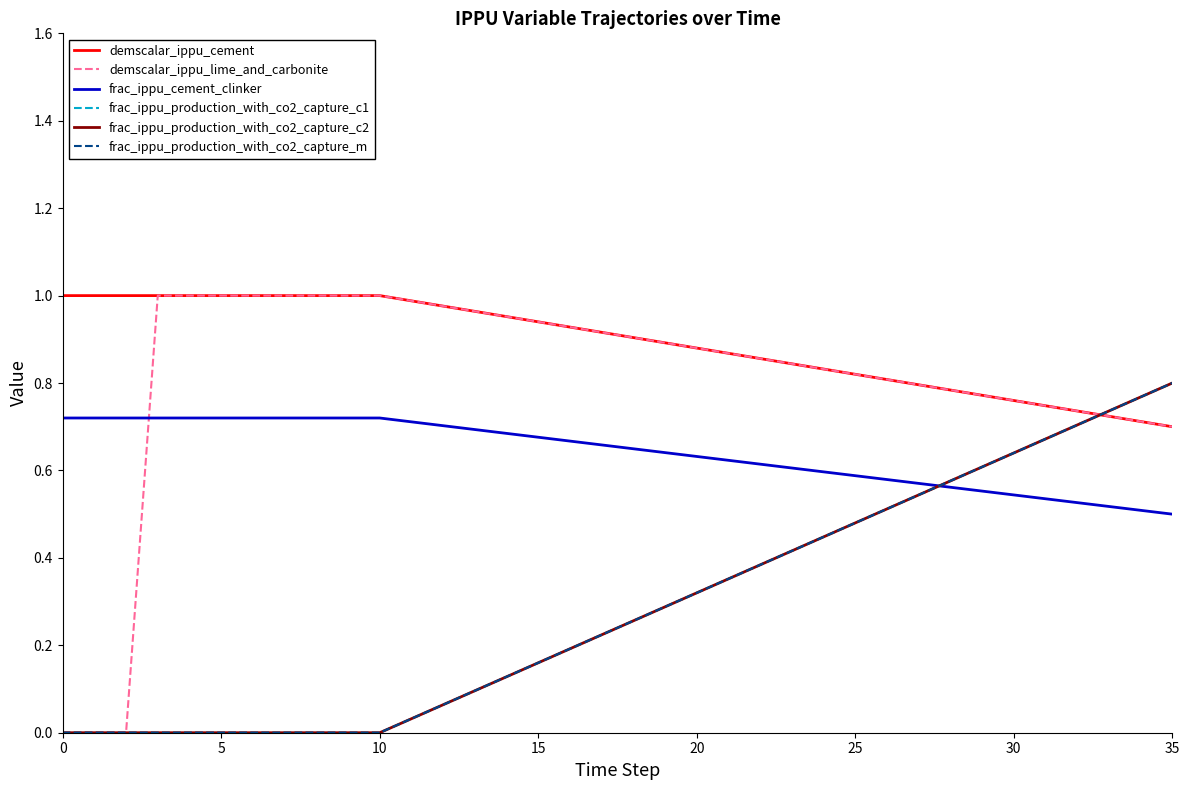

What is the average value of the frac_ippu_production_with_co2_capture_c2 series?

0.3